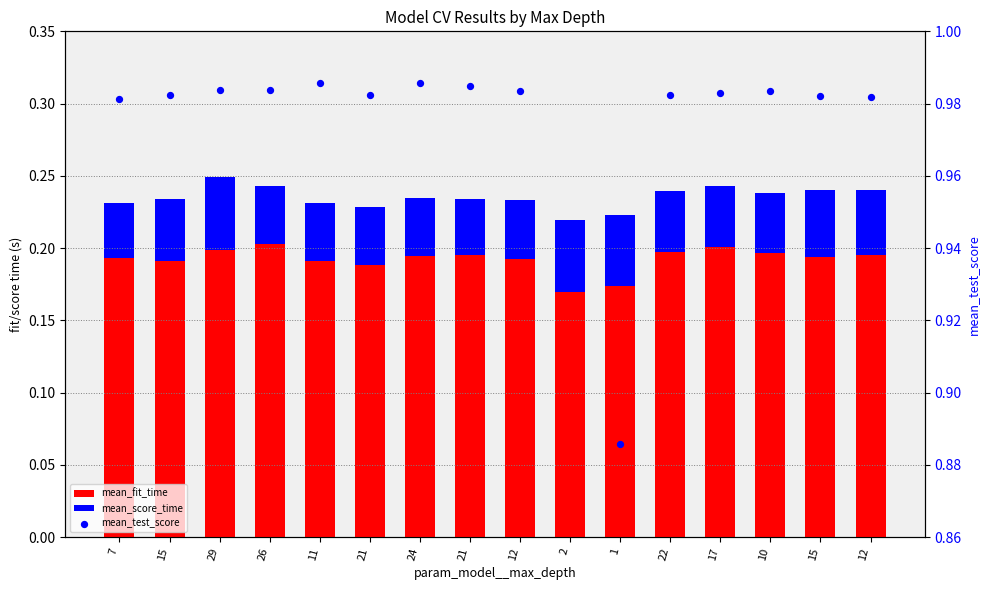

Which series has the widest spread of Y values?

mean_test_score